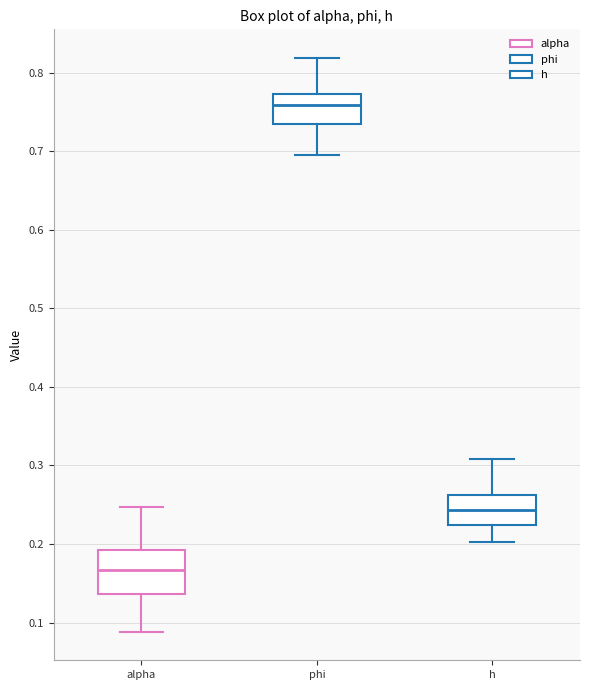

Comparing the boxes themselves (not the whiskers), which one is the tallest?

alpha